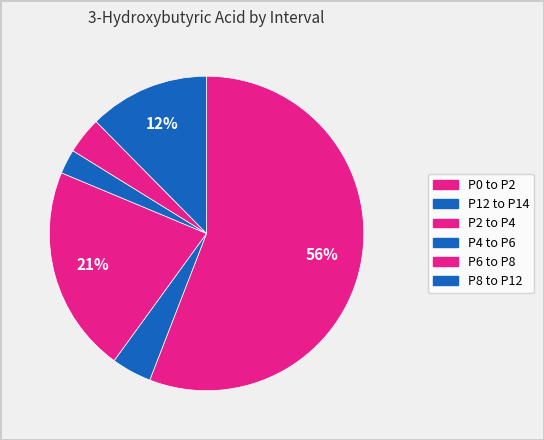

How many slices are in this pie chart?

6